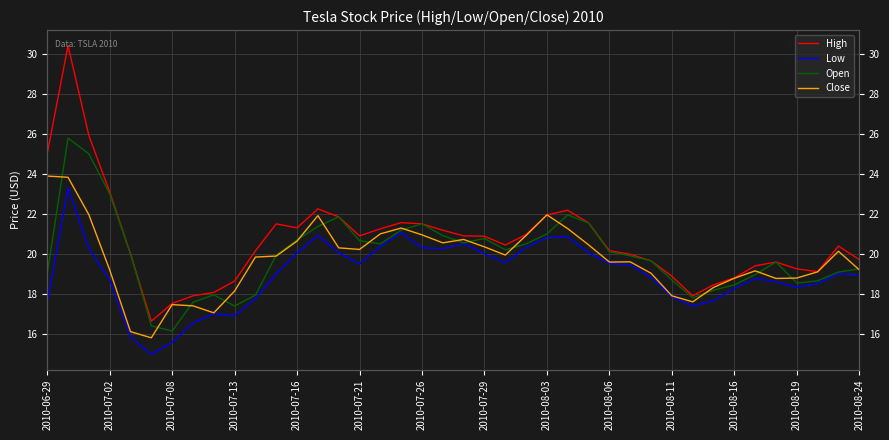

What is the maximum value shown in the chart?

30.4